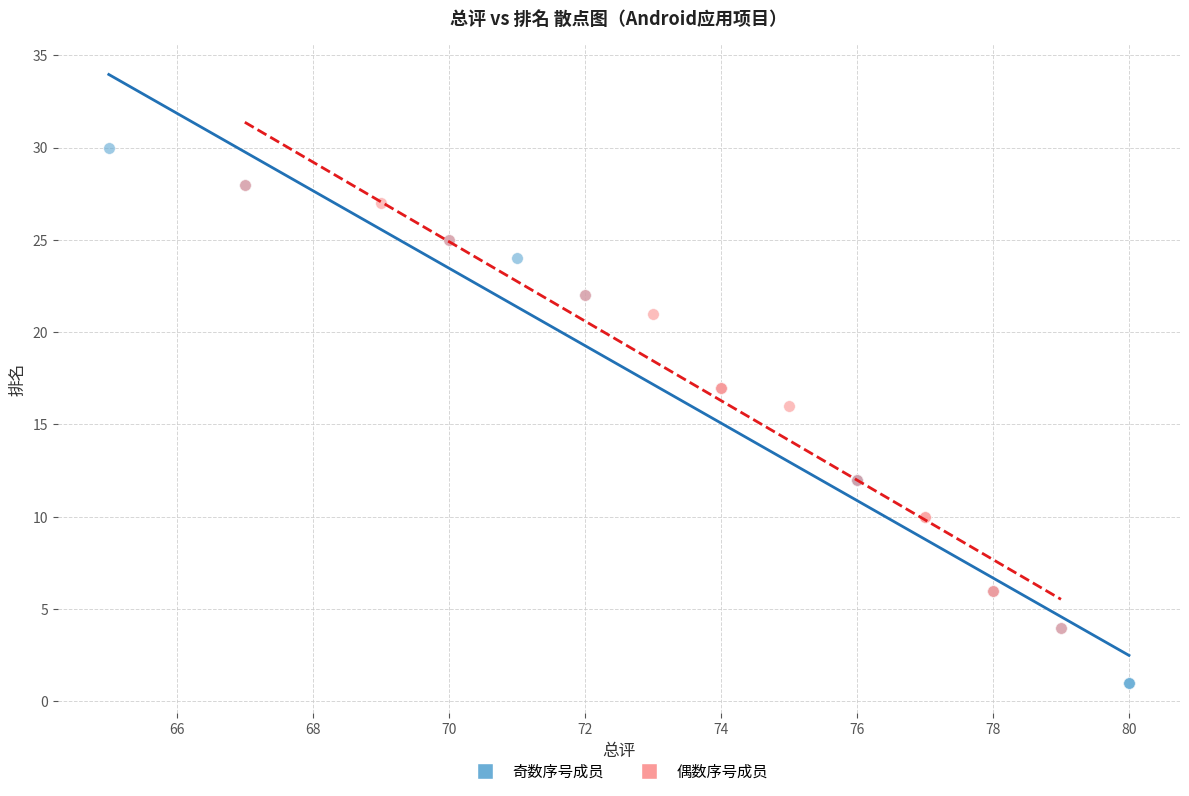

Which series contains the lowest Y value?

奇数序号成员